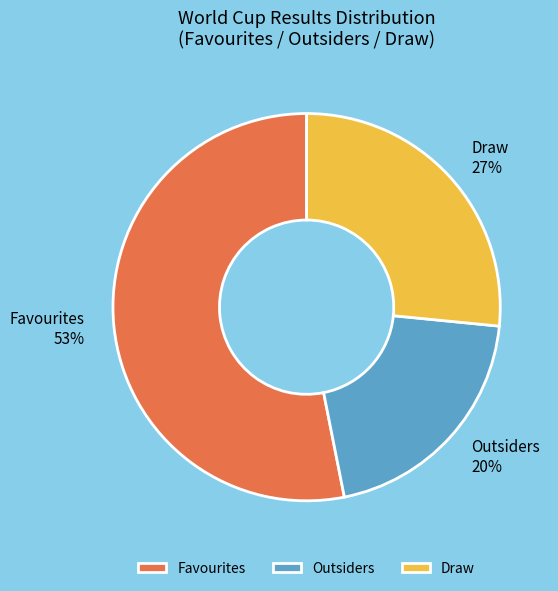

True or false: Draw accounts for 14% of the total.

False